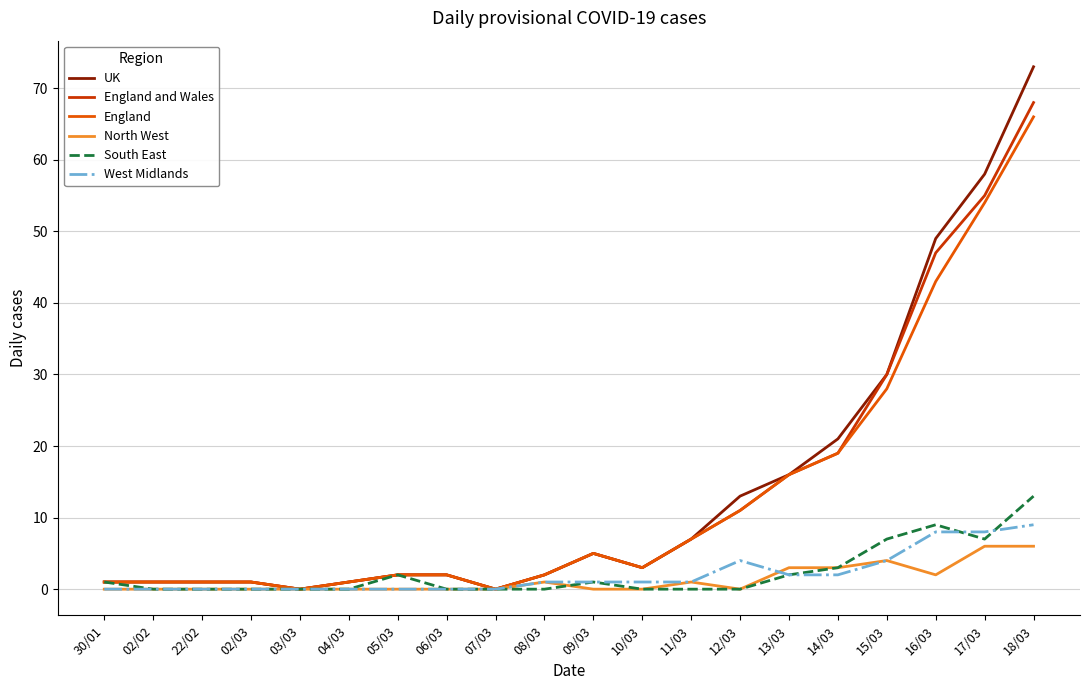

Which category has the highest value across all series?

18/03